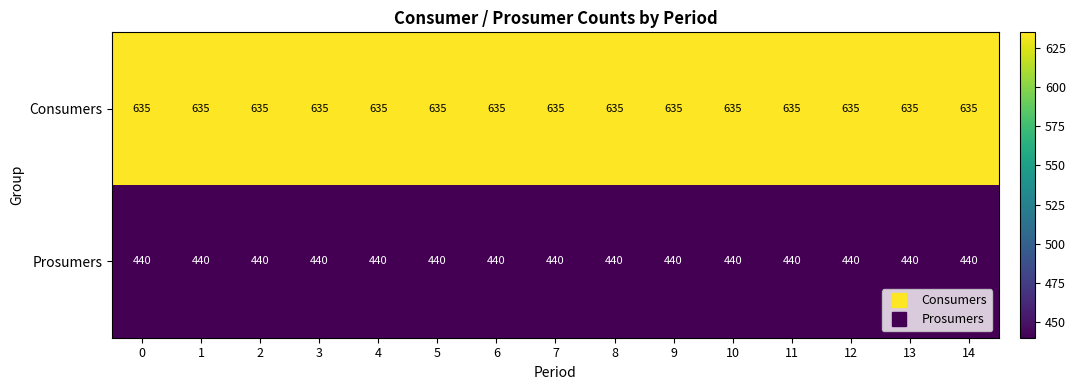

The value of Consumers at 8 is 635. True or false?

True